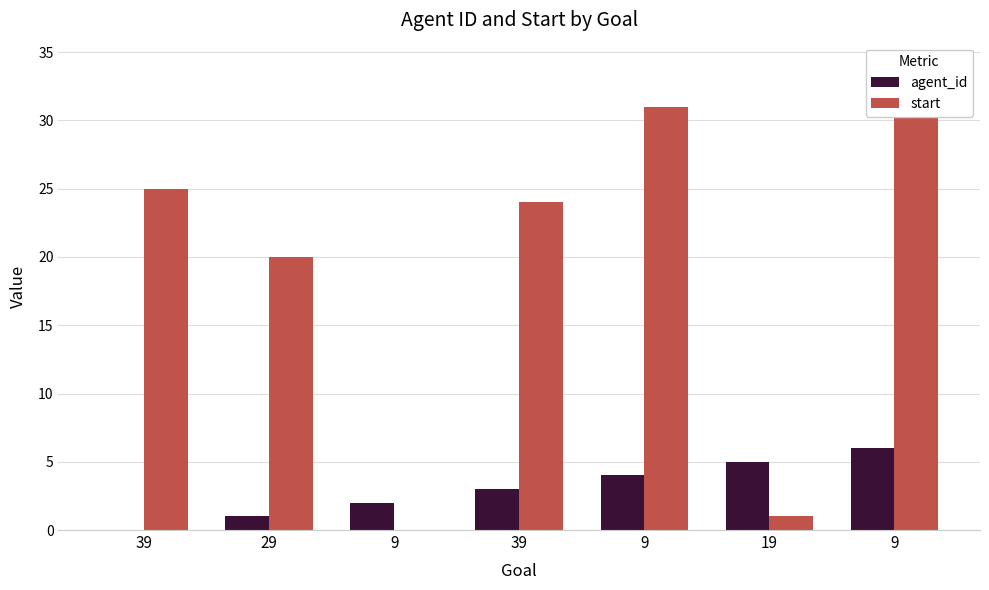

List the series in order of their overall mean, lowest first.

agent_id, start